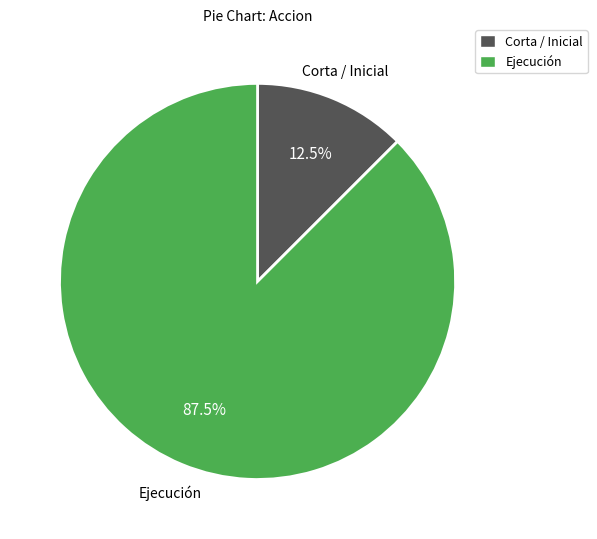

How many slices are in this pie chart?

2